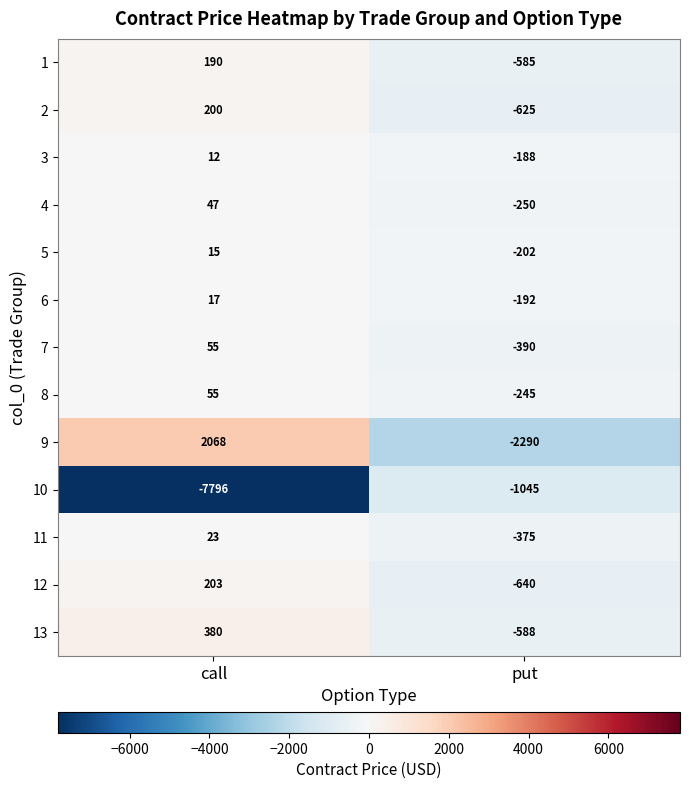

The value of 12 at put is -640. True or false?

True